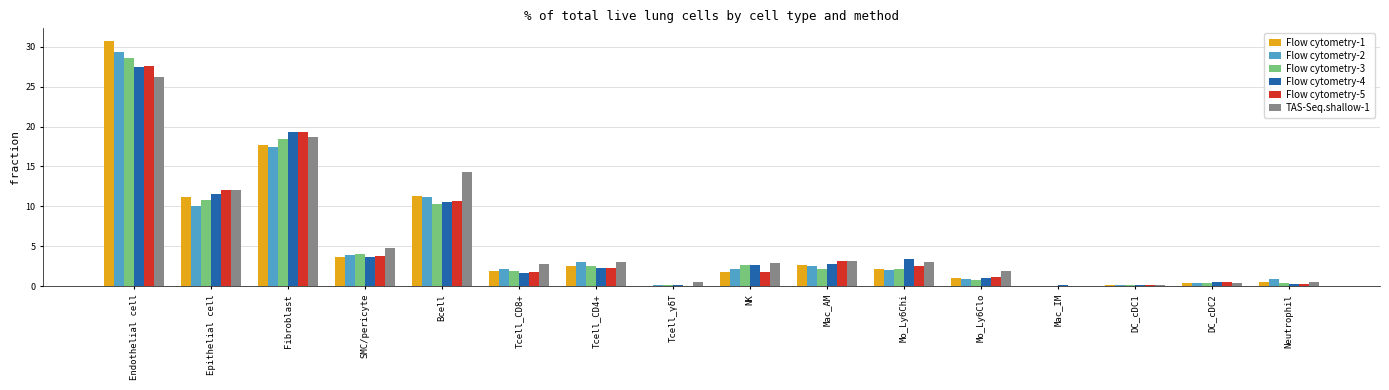

What is the sum of all TAS-Seq.shallow-1 values?

94.9